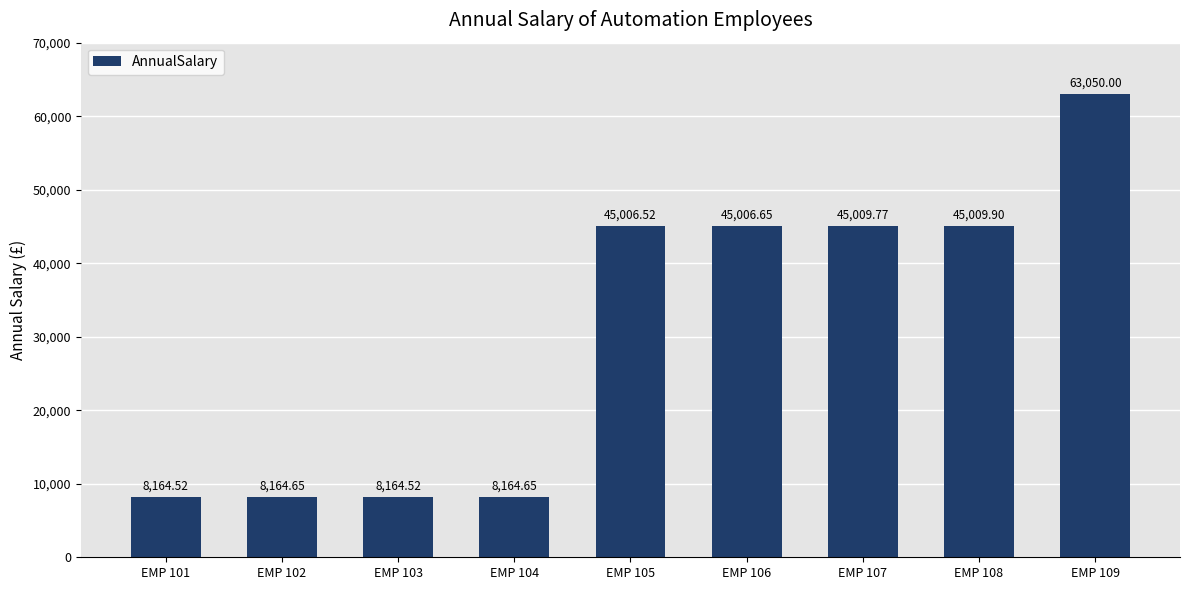

What is the approximate value at EMP 107?

45009.8